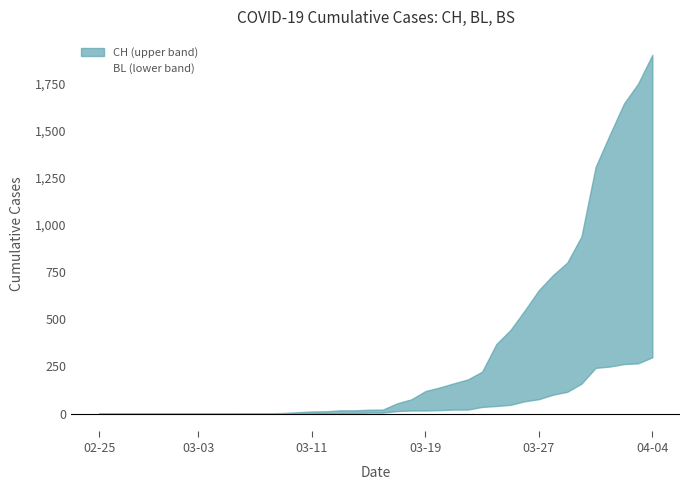

True or false: the data has more than 2 interior local peaks.

False